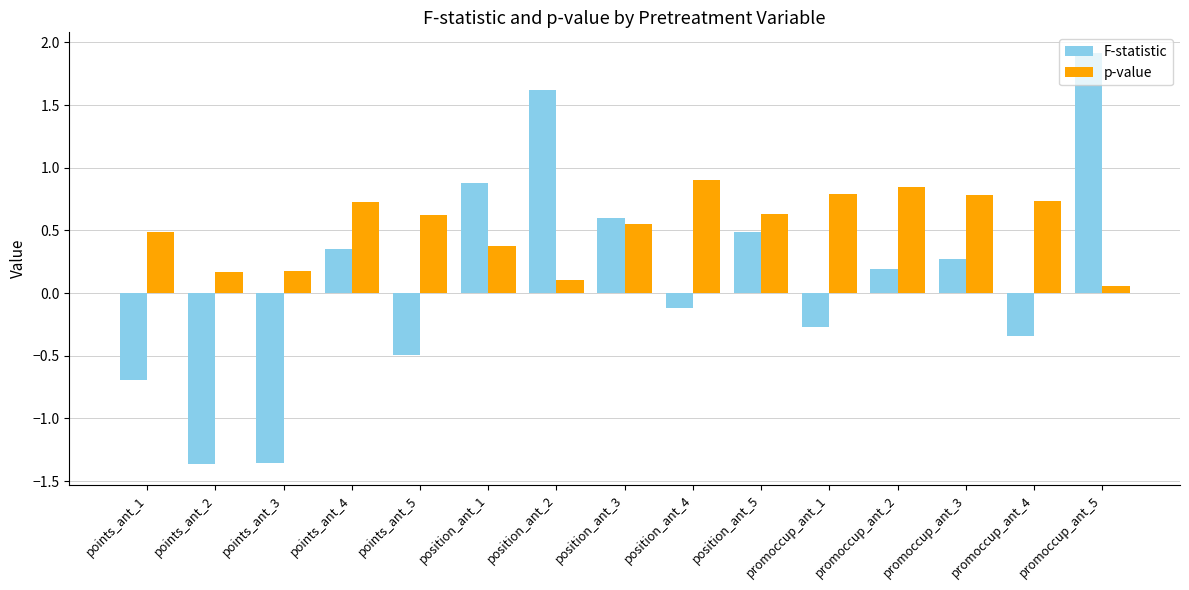

What are all the series names shown in the legend?

F-statistic, p-value